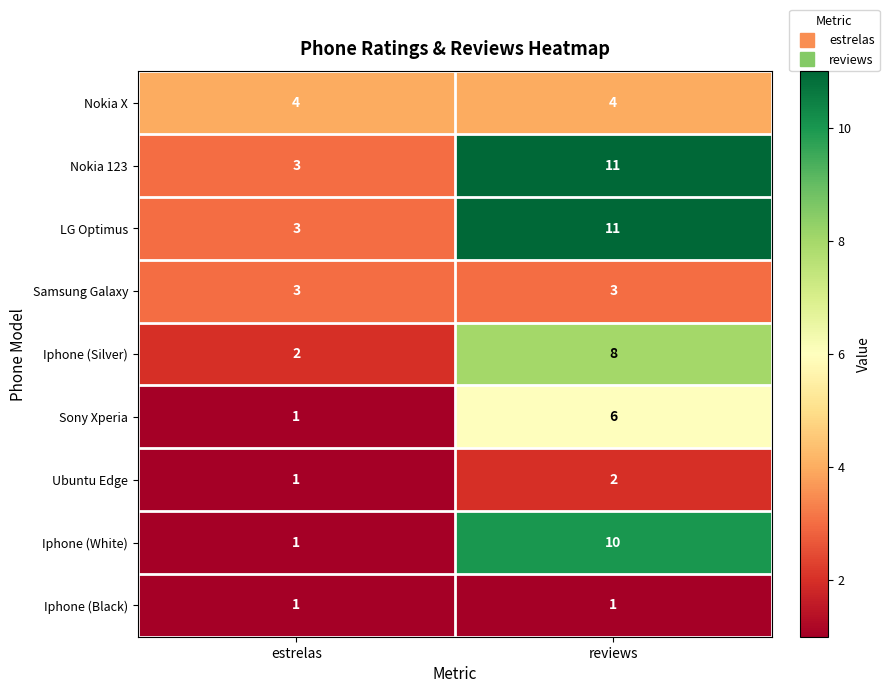

List the labels in order of LG Optimus value, smallest first.

estrelas, reviews